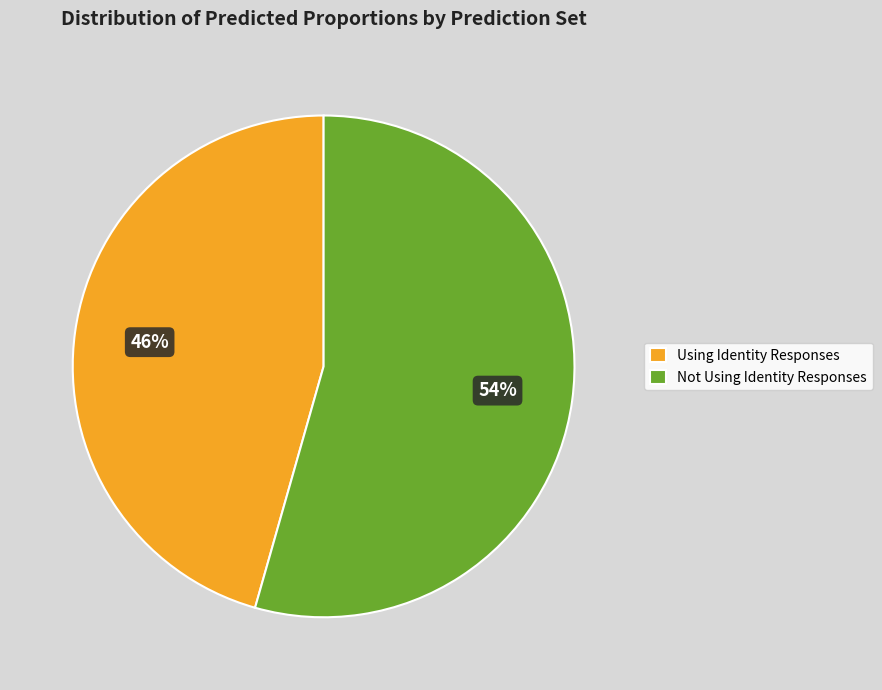

The Not Using Identity Responses slice represents 40% of the pie. True or false?

False